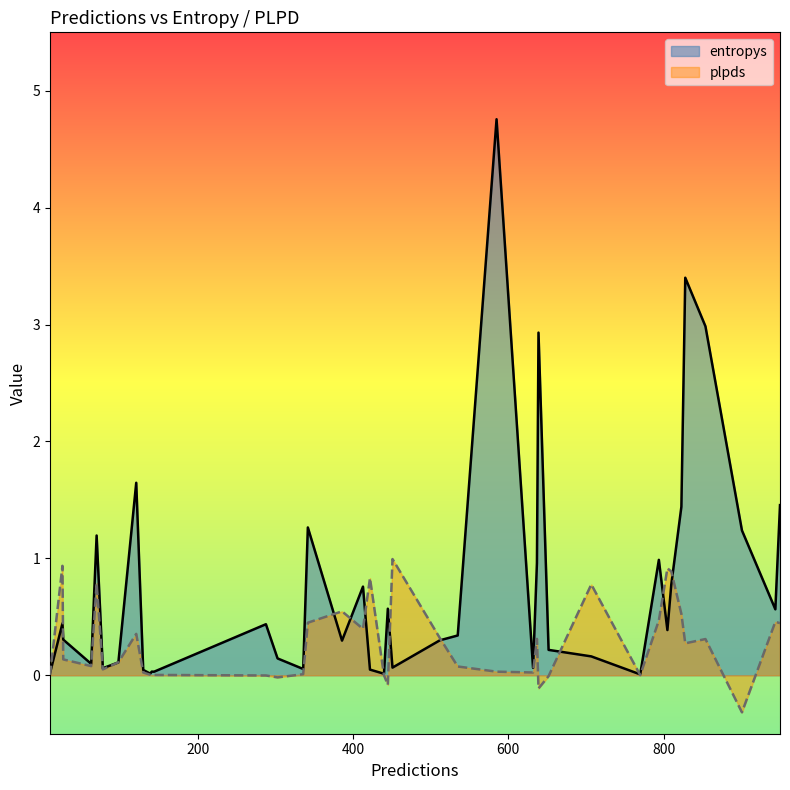

Rank the series by their average value, from lowest to highest.

plpds, entropys